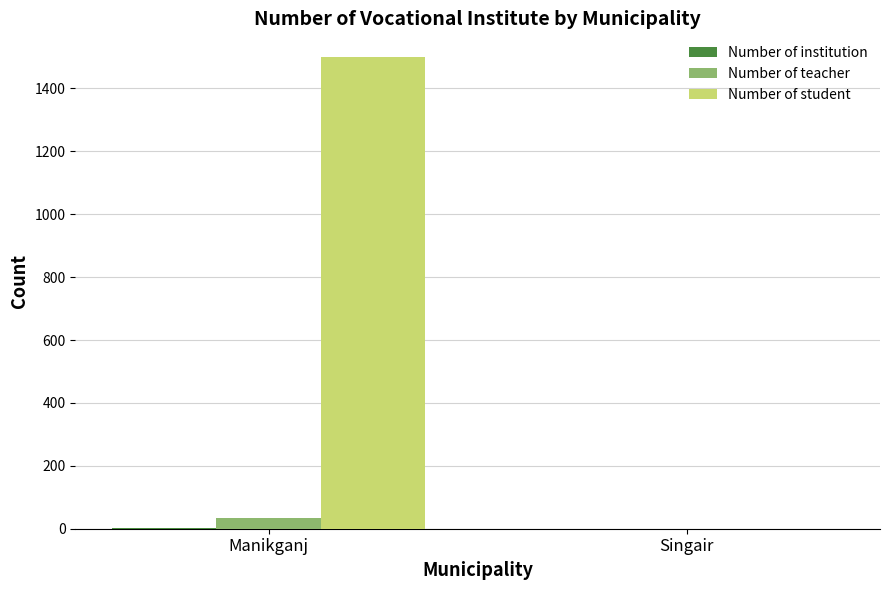

Is the value of Number of teacher at Manikganj greater than the value of Number of student at Manikganj?

No